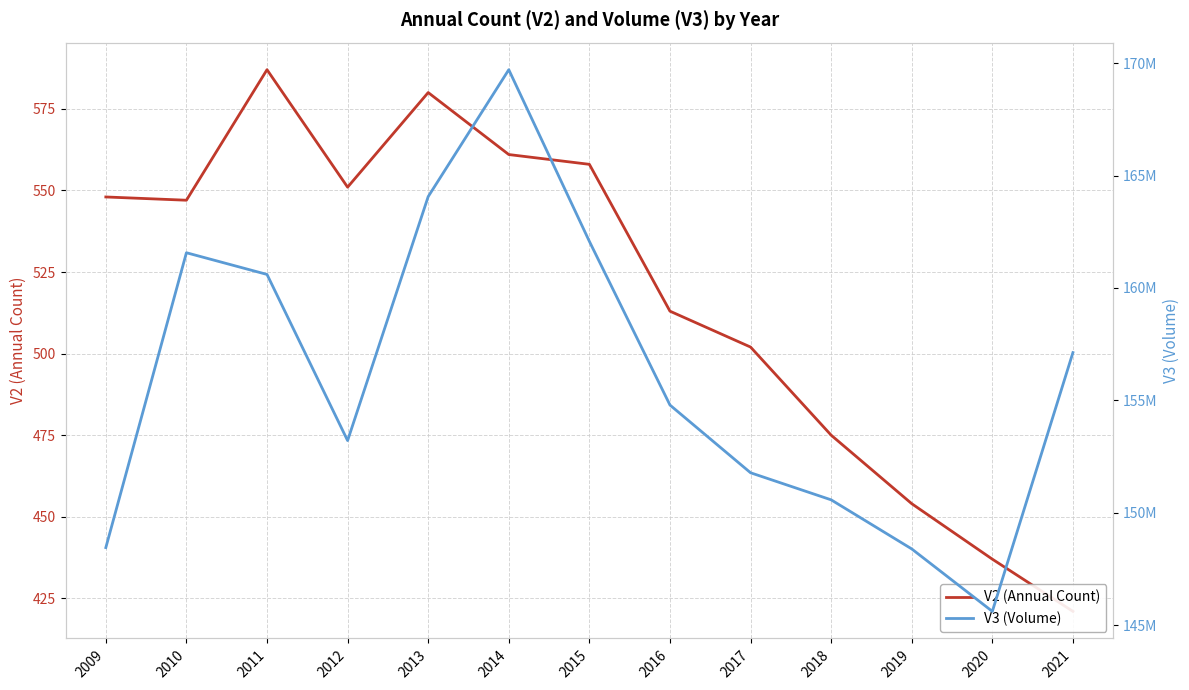

What is the sum of the V2 (Annual Count) values at 2016 and 2014?

1074